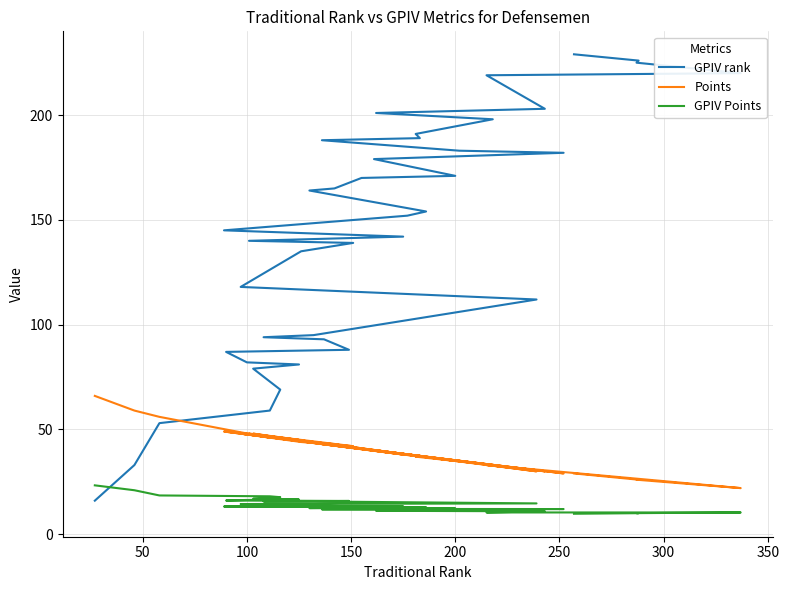

What is the difference between the maximum and minimum values in the GPIV Points series?

13.6